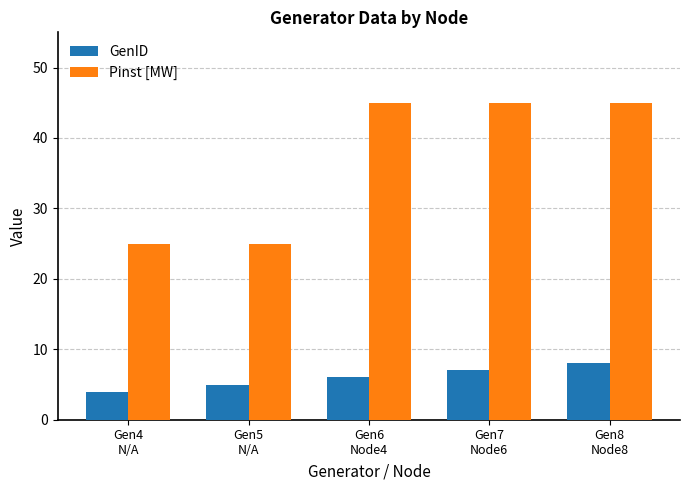

Which series has the largest range (max minus min)?

Pinst [MW]